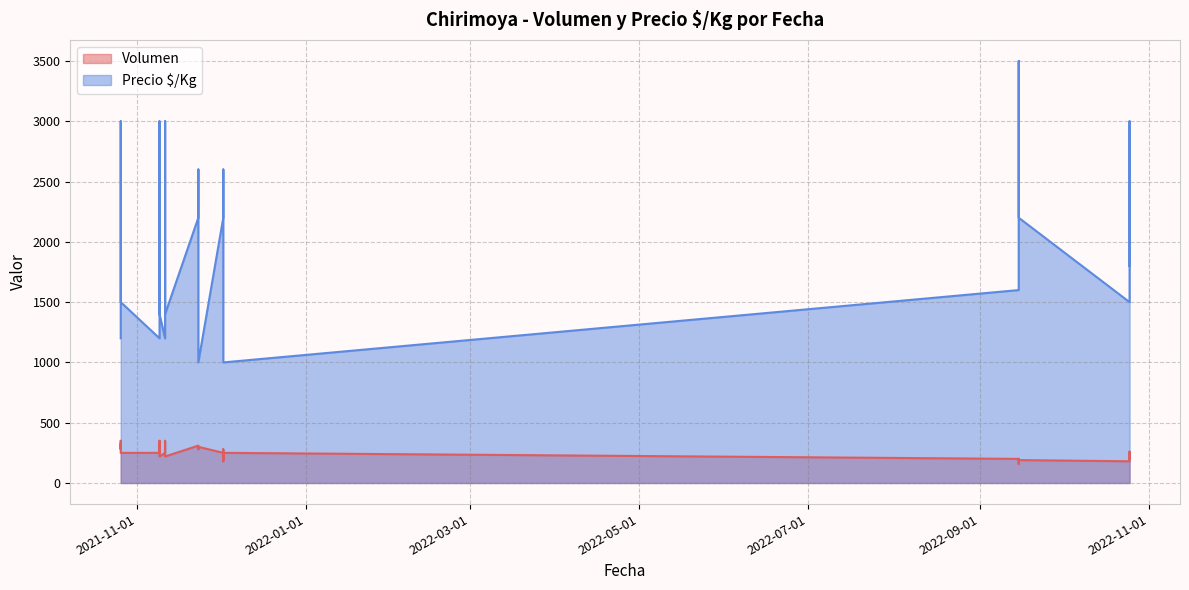

Which category has the lowest value in the Volumen series?

2022-09-15